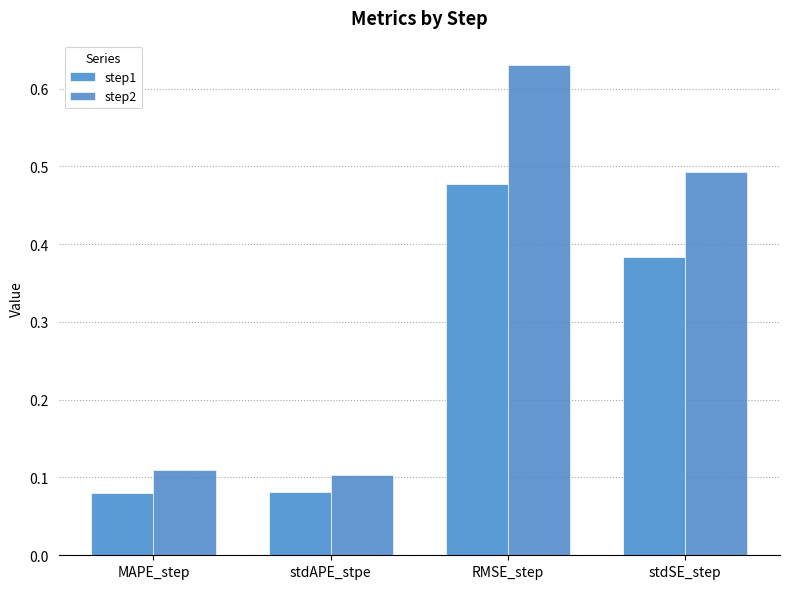

How many data points does each series have?

4